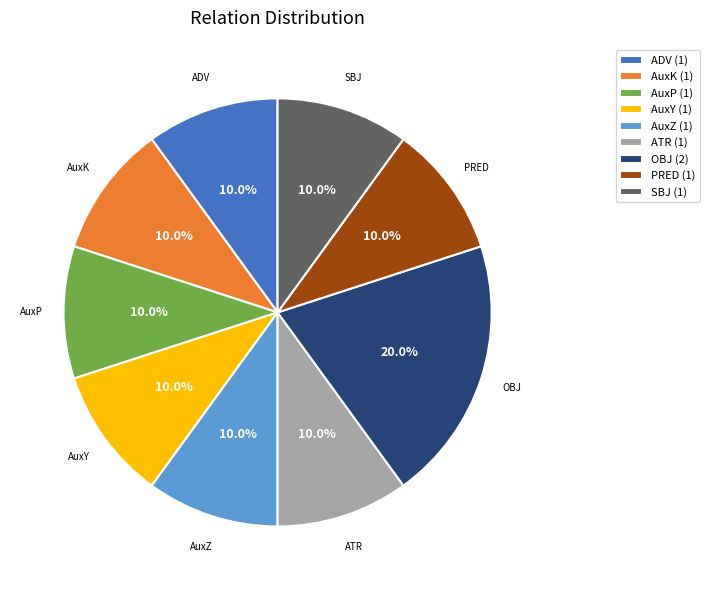

True or false: OBJ accounts for 31% of the total.

False